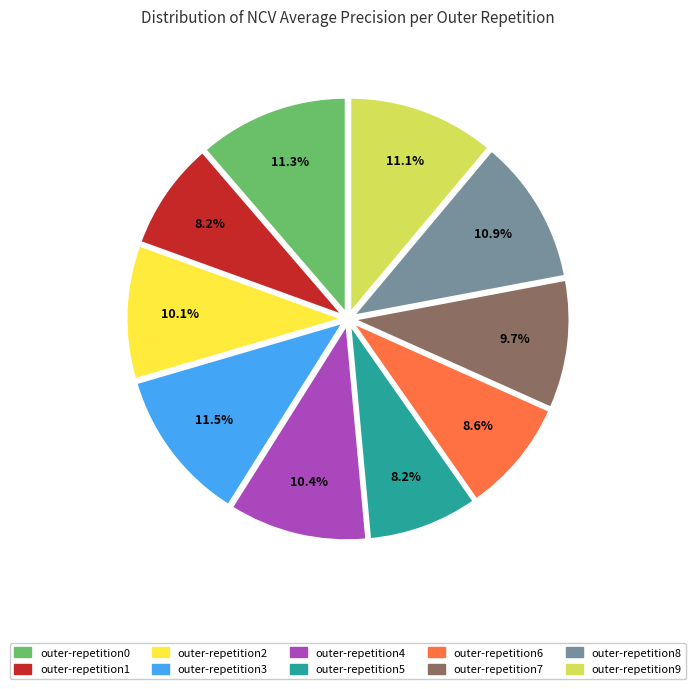

To the nearest percent, what percentage of the pie is outer-repetition2?

10%